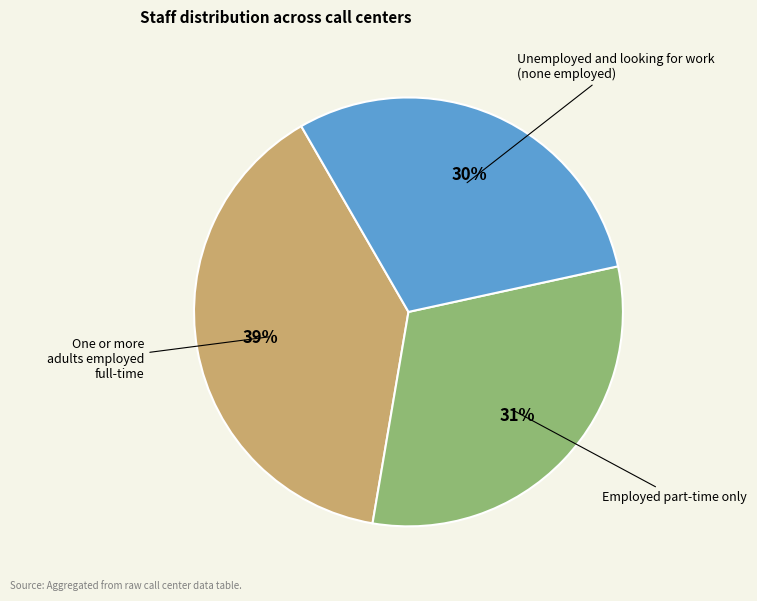

To the nearest percent, what is the average slice percentage?

33%